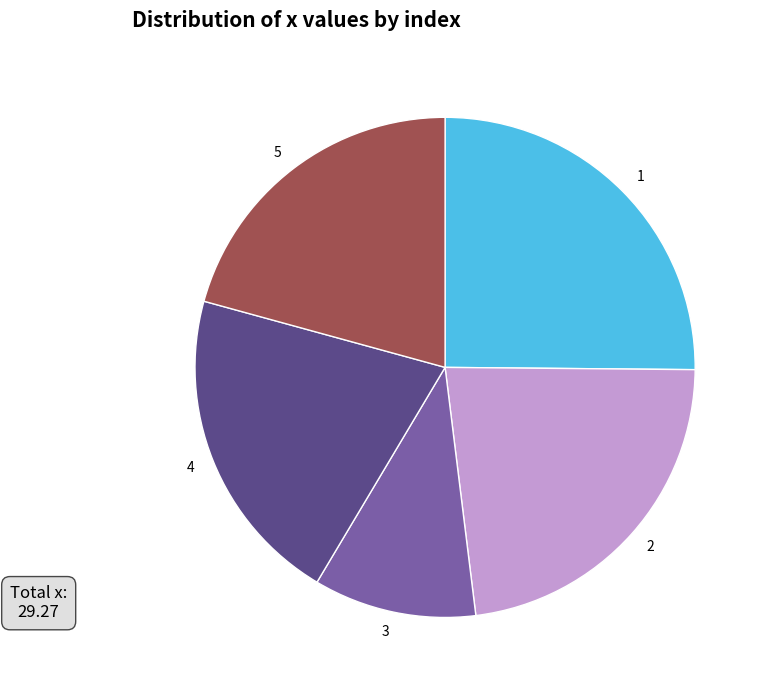

Is it true that 4 is 13% of the pie?

False